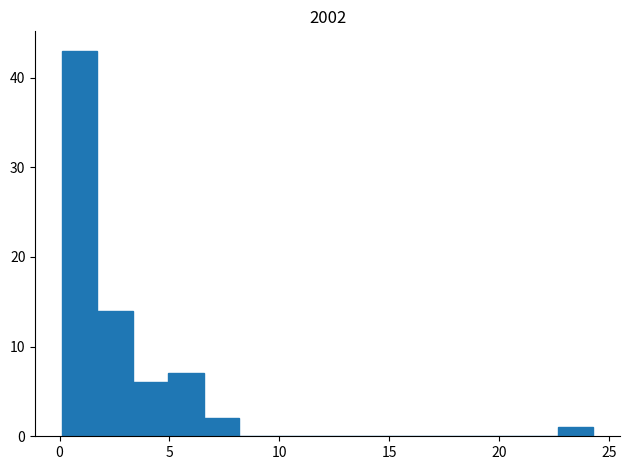

Around what value on the x-axis is the tallest bar? Give the approximate position of its centre, as read against the axis.

1.0